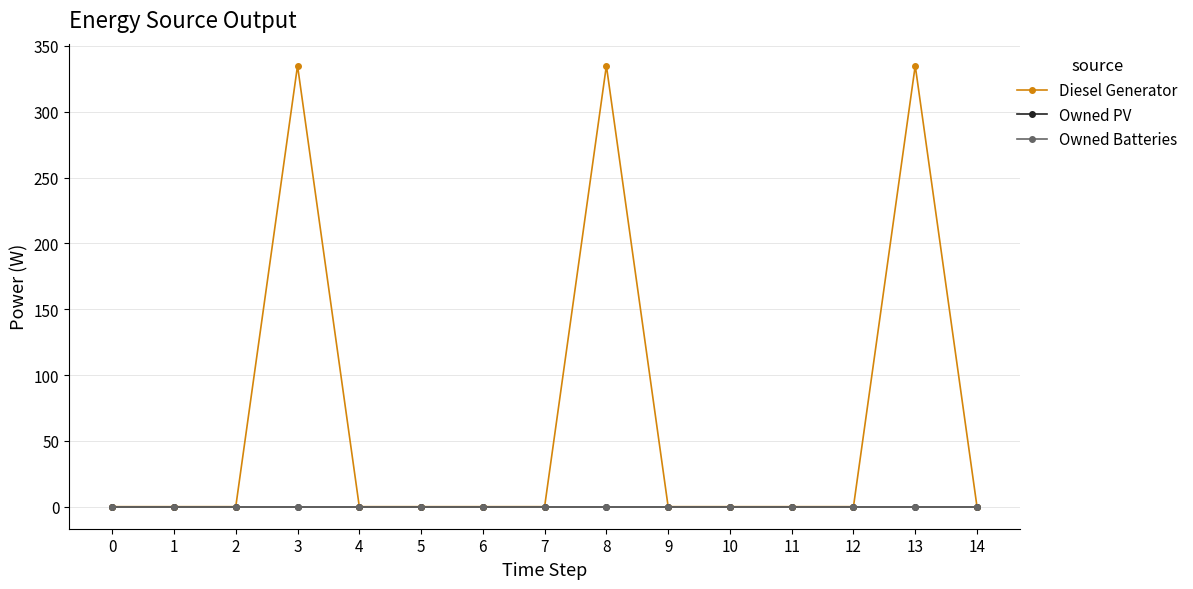

What is the difference between the second highest and minimum values in the Diesel Generator series?

335.0